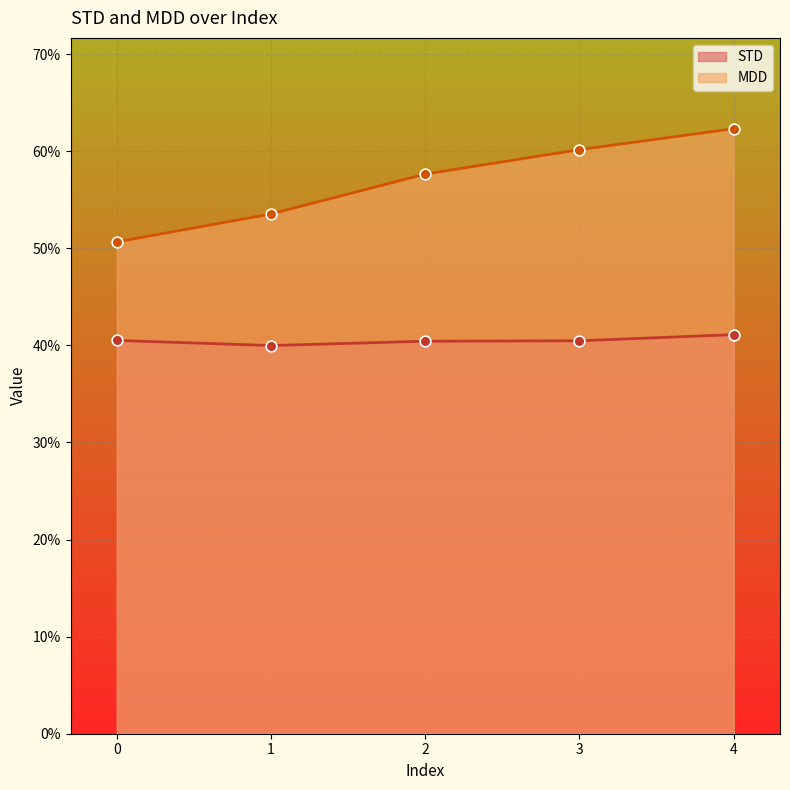

What are all the series names shown in the legend?

STD, MDD